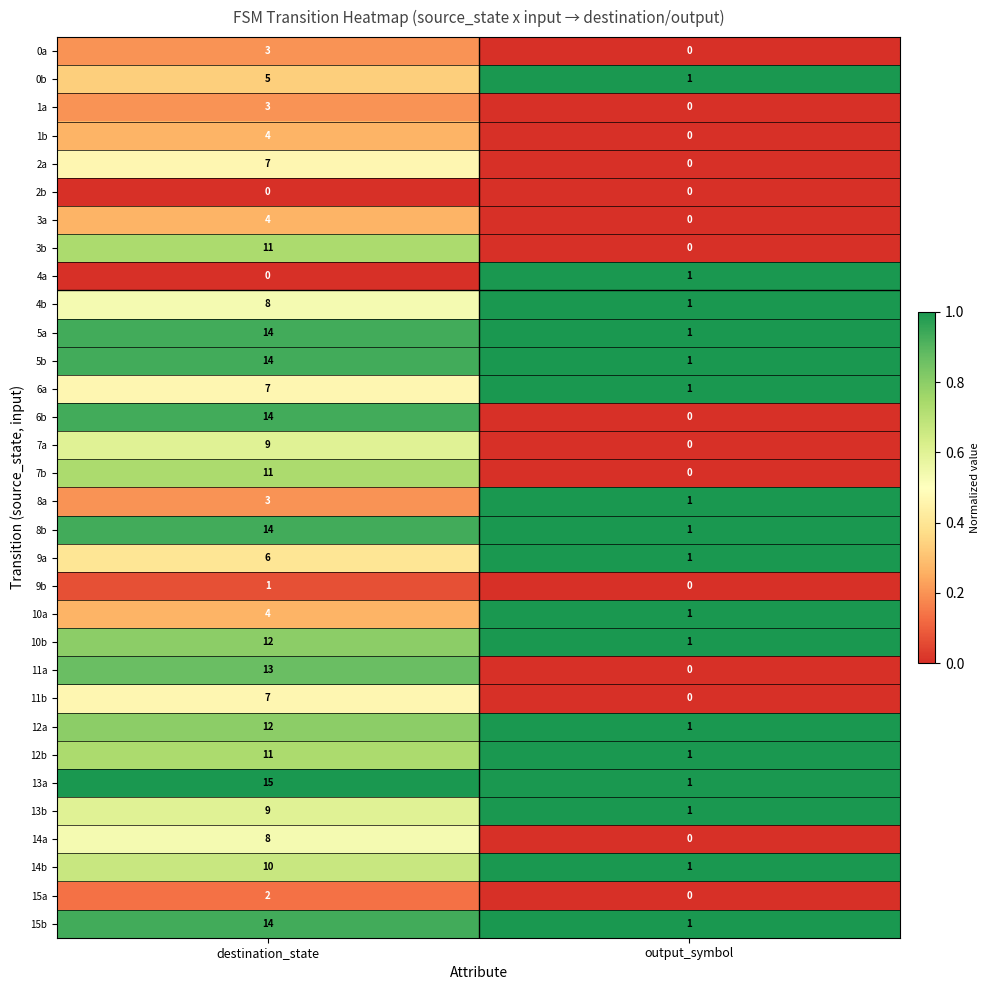

How many data points in 9b are less than 1?

1